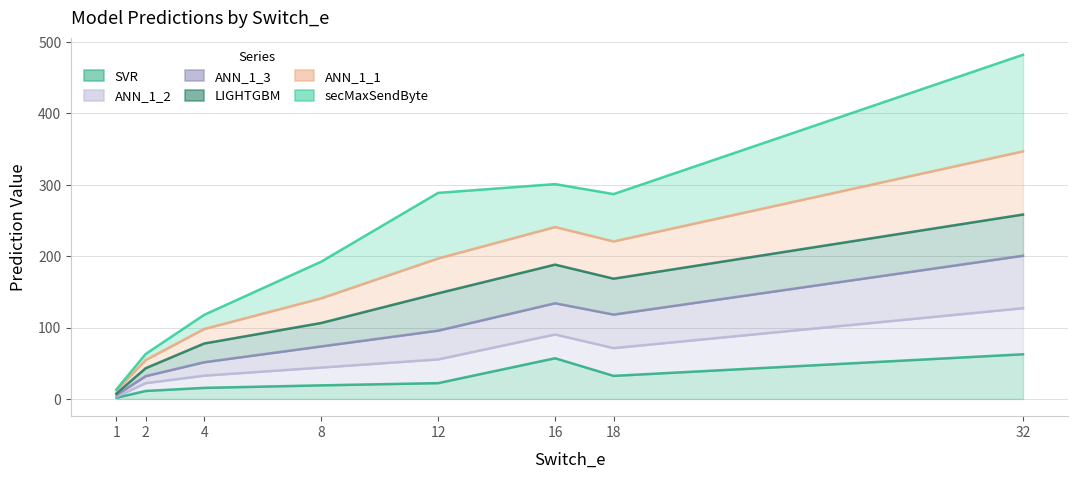

Rank the series by their maximum value, from lowest to highest.

LIGHTGBM, SVR, ANN_1_2, ANN_1_3, ANN_1_1, secMaxSendByte